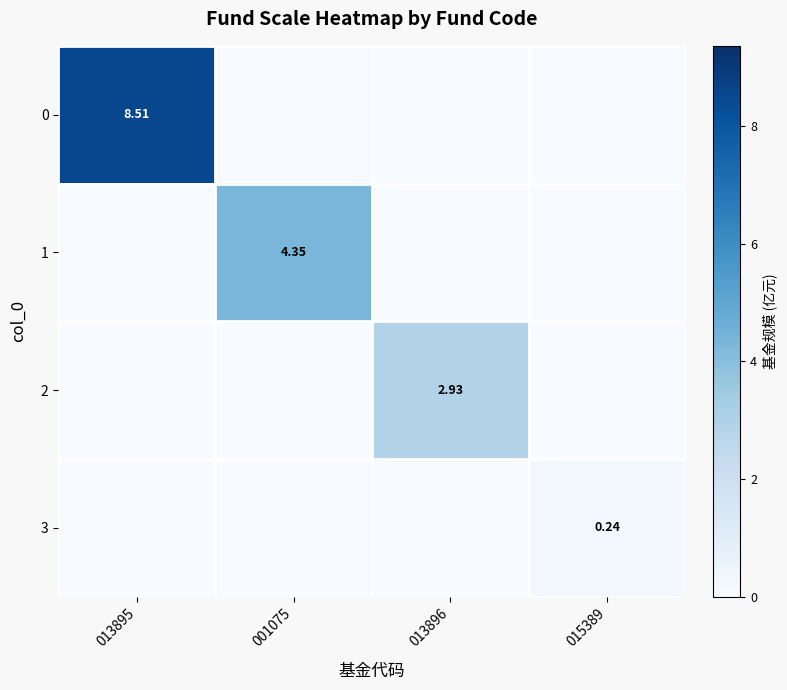

What is the total value across all series at 013896?

2.9